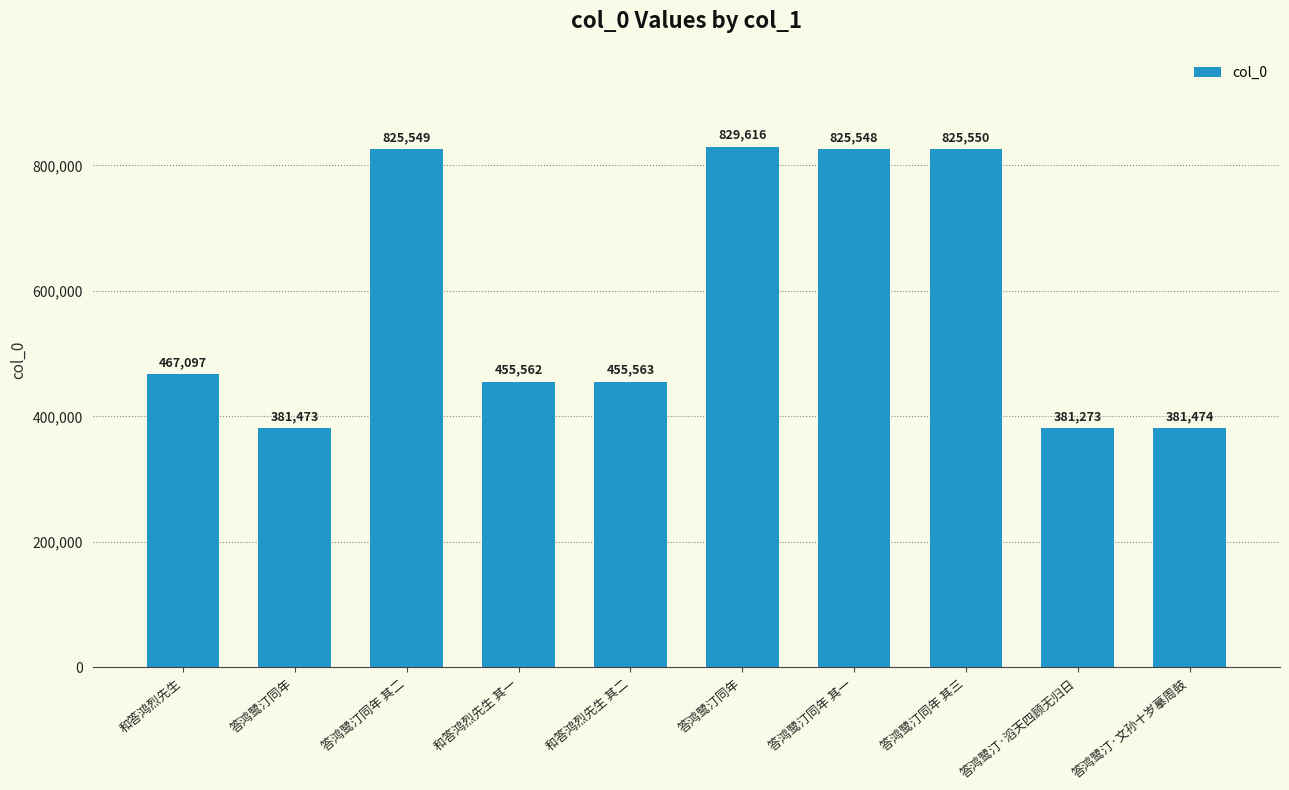

True or false: the data shows 184739 at 和答鸿烈先生 其一.

False